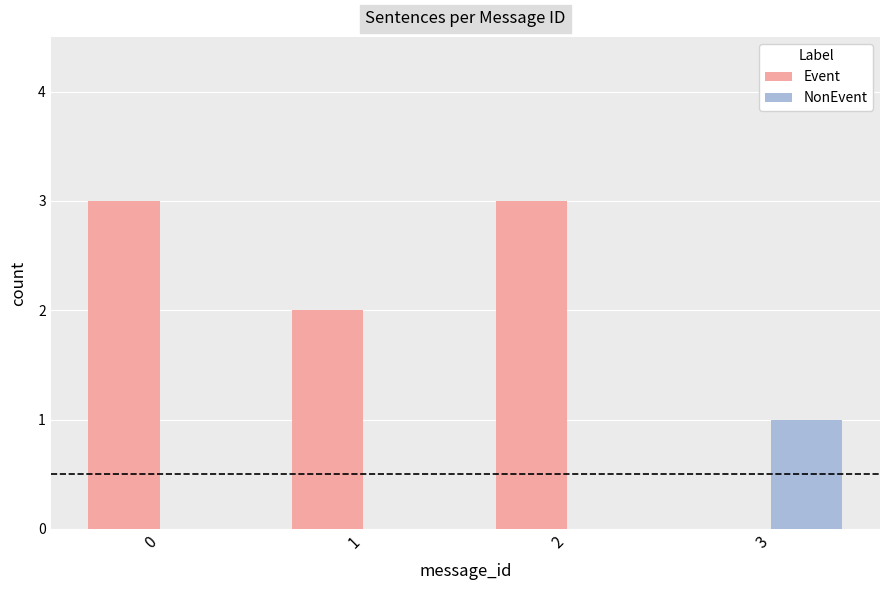

Reading left to right, transcribe all the data shown in this chart.

Event: 3	2	3	0
NonEvent: 0	0	0	1